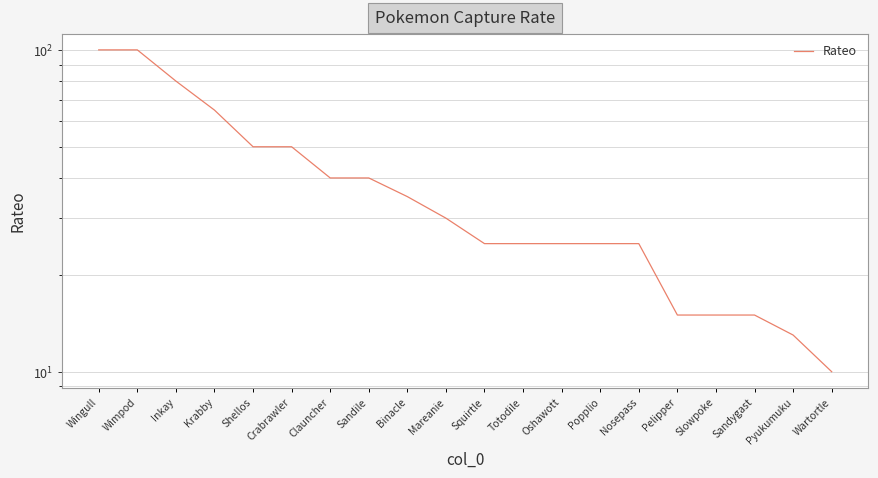

True or false: the data has more than 0 interior local peaks.

False